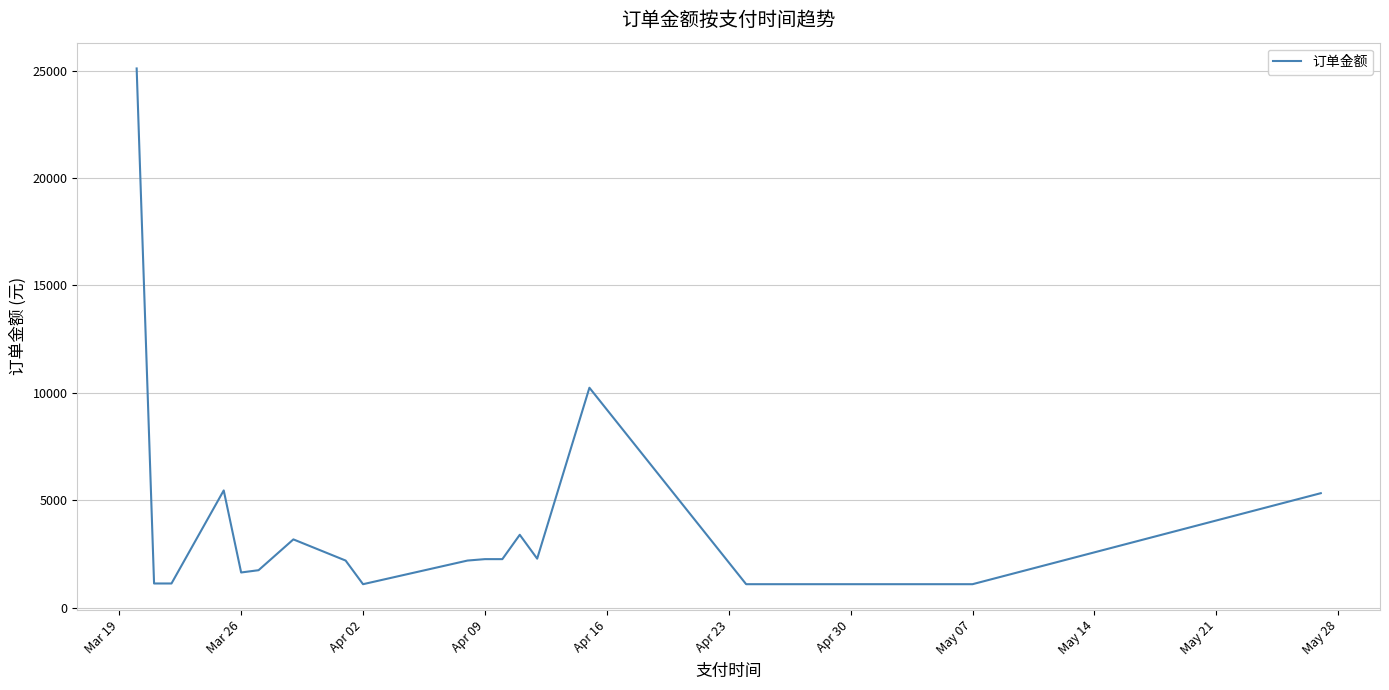

What is the smallest value displayed?

1100